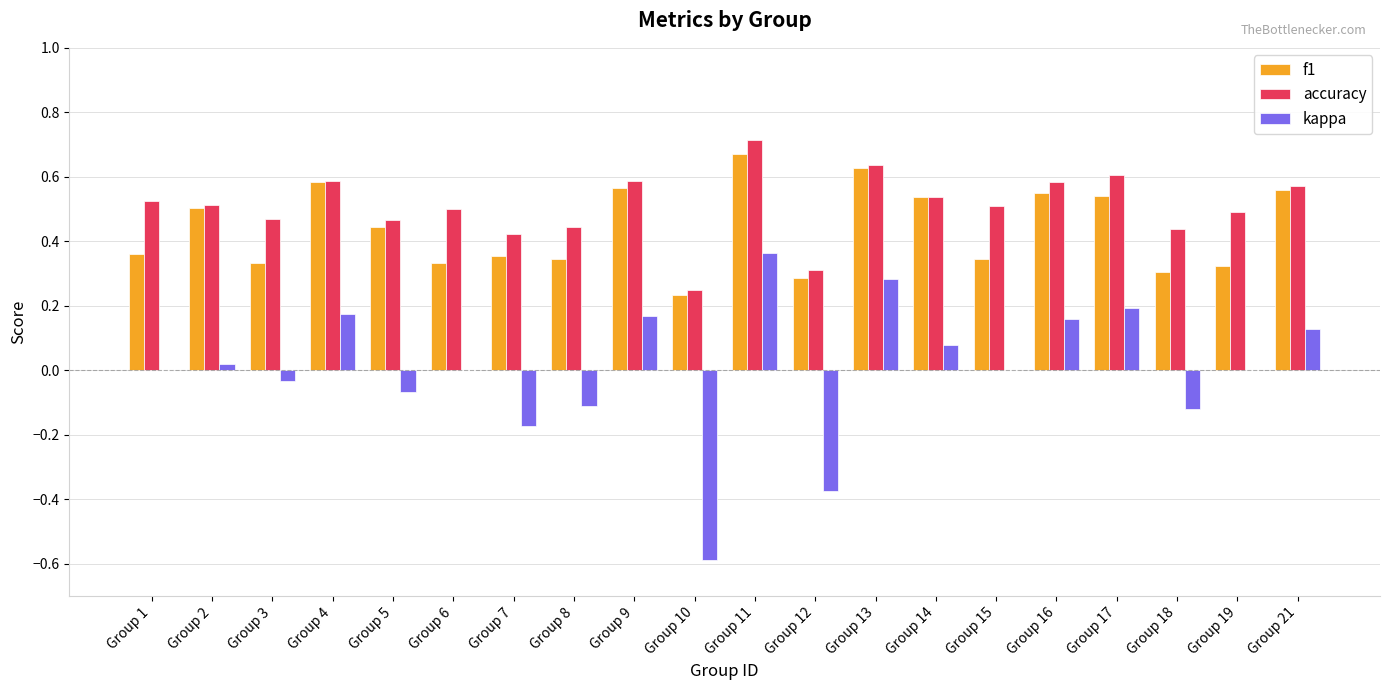

Is it true that kappa equals 0.0 at Group 14?

False